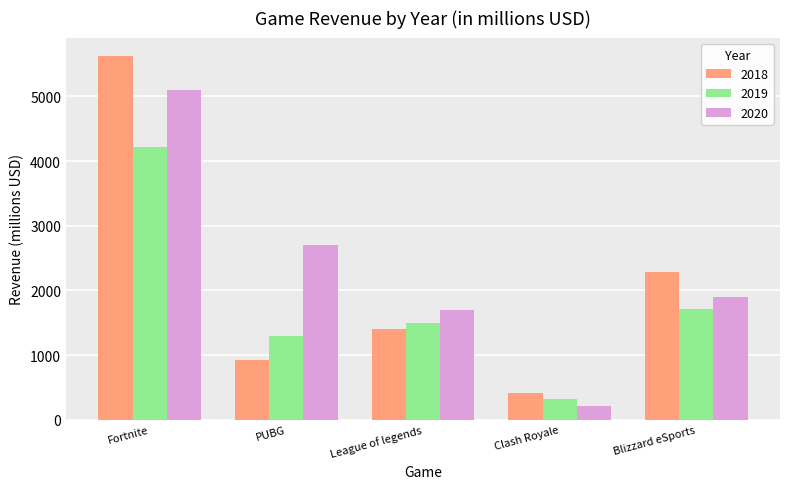

How many data points does each series have?

5